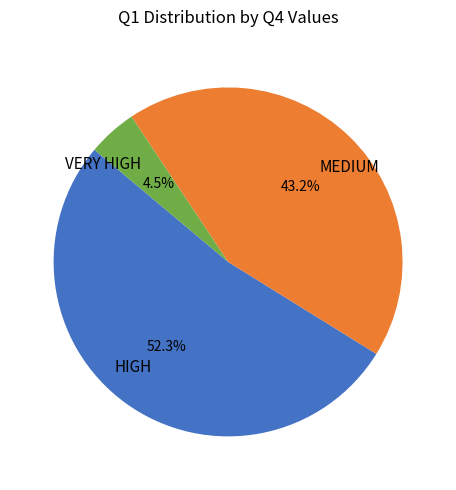

Which slice is the largest?

HIGH